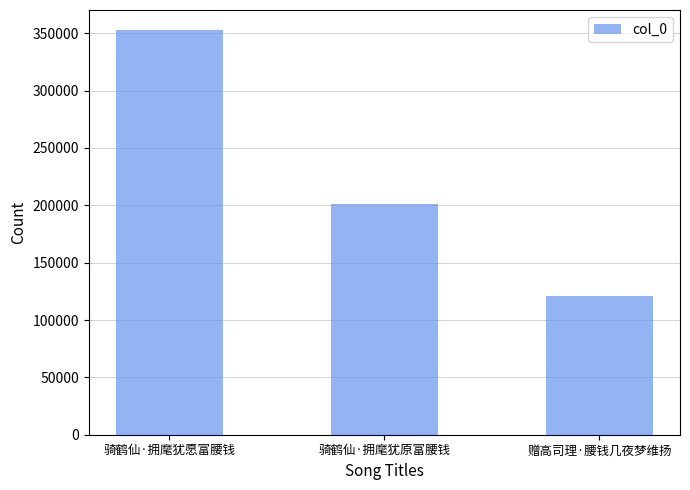

Reading right to left, list all the values displayed in this chart.

赠高司理·腰钱几夜梦维扬=120781	骑鹤仙·拥麾犹原富腰钱=200846	骑鹤仙·拥麾犹愿富腰钱=352611